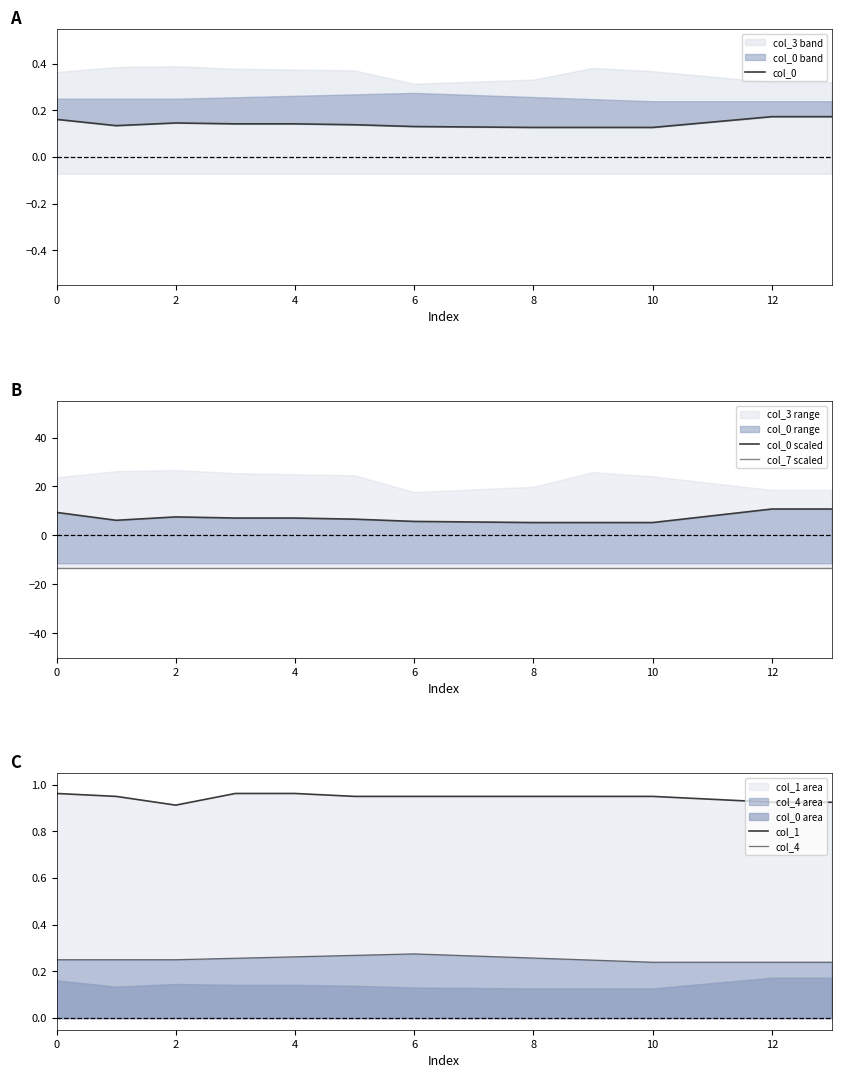

Rank the series by their maximum value, from highest to lowest.

col_0 scaled, col_1, col_4, col_0, col_7 scaled